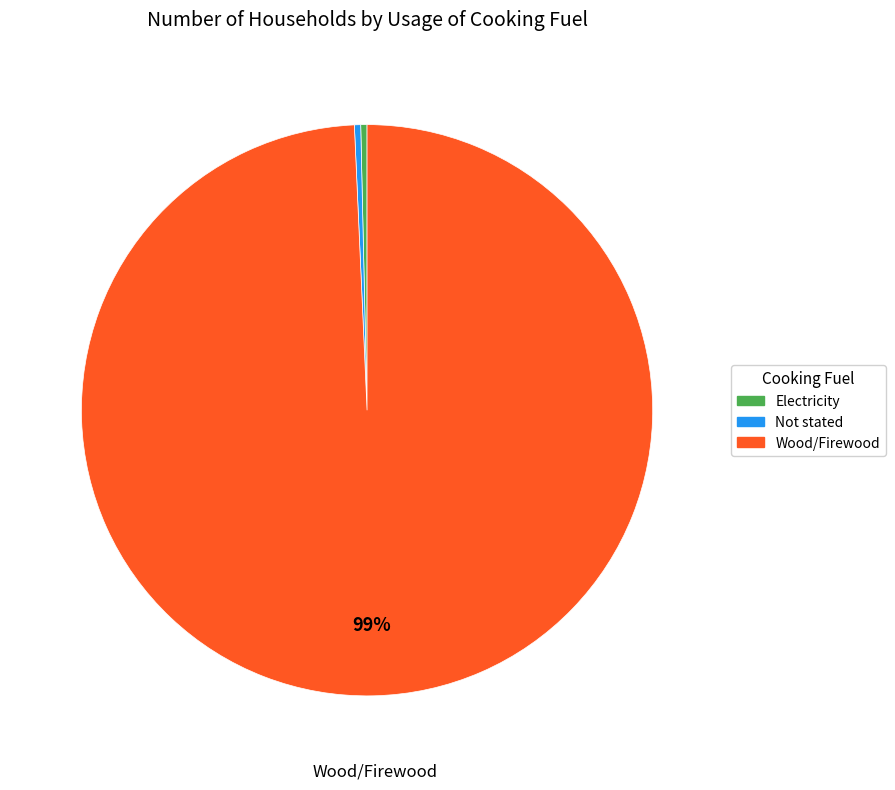

To the nearest percent, what is the combined percentage of Electricity and Wood/Firewood?

100%